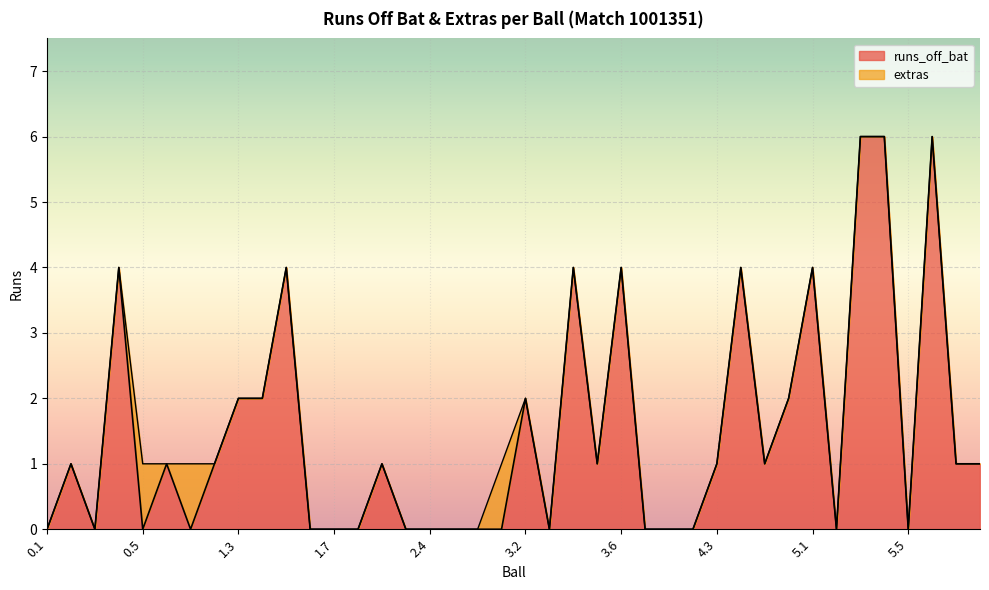

Count the values in the range 0 to 2.

31